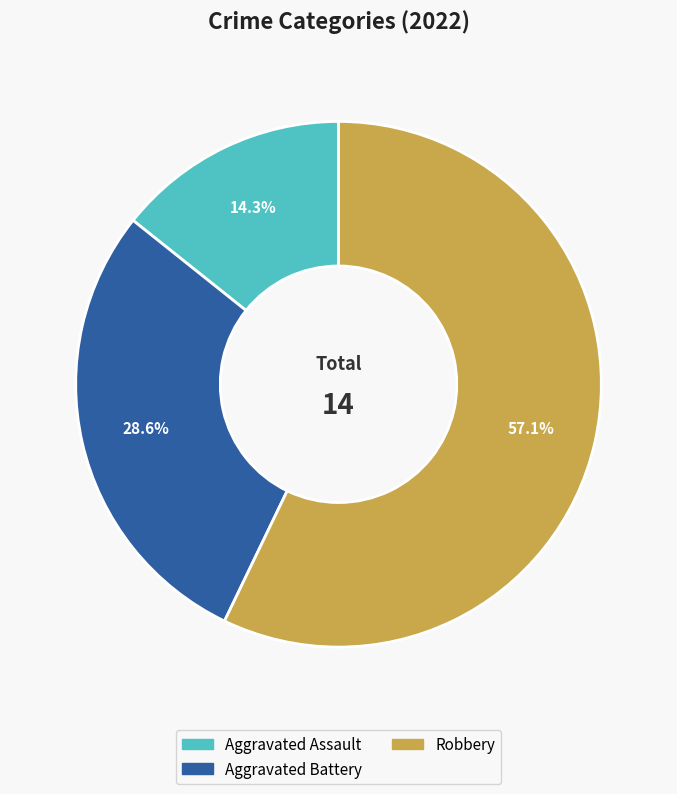

Which slice is the smallest?

Aggravated Assault